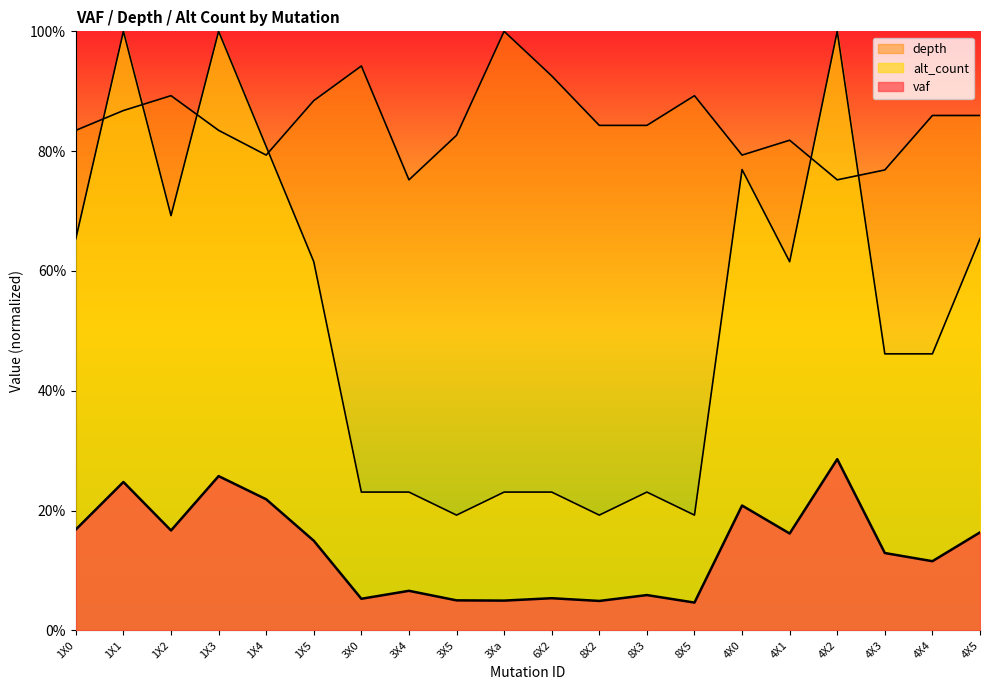

True or false: alt_count has a value of 0.5 at 4X4.

True